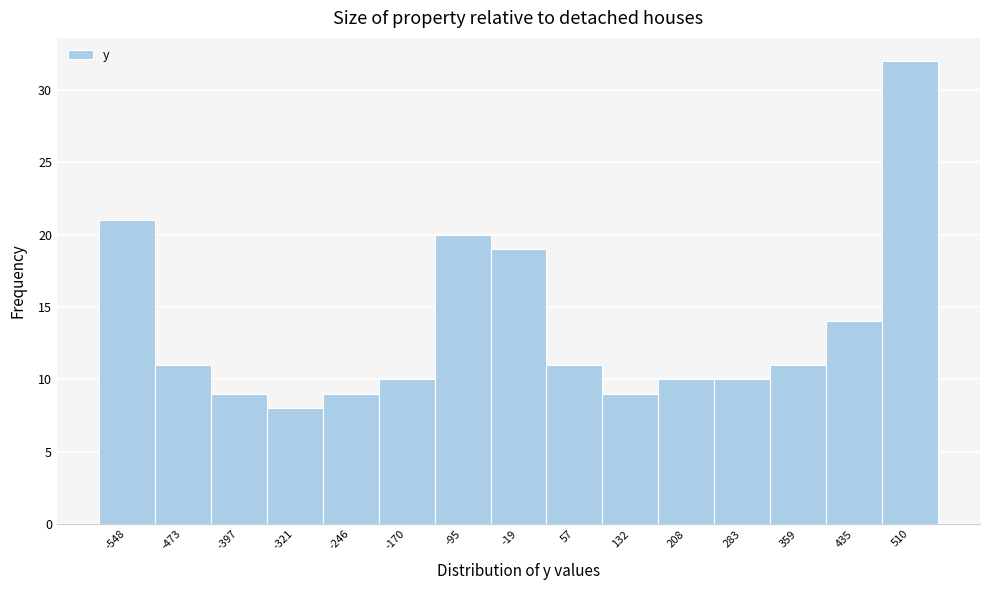

Reading left to right, transcribe this chart: for each bar, give the range it covers on the x-axis and its height. Neither the bar edges nor the heights are printed on the chart, so give them approximately, as read against the axes.

-590 to -510: 21
-510 to -430: 11
-430 to -360: 9
-360 to -280: 8
-280 to -210: 9
-210 to -130: 10
-130 to -60: 20
-60 to 20: 19
20 to 90: 11
90 to 170: 9
170 to 250: 10
250 to 320: 10
320 to 400: 11
400 to 470: 14
470 to 550: 32